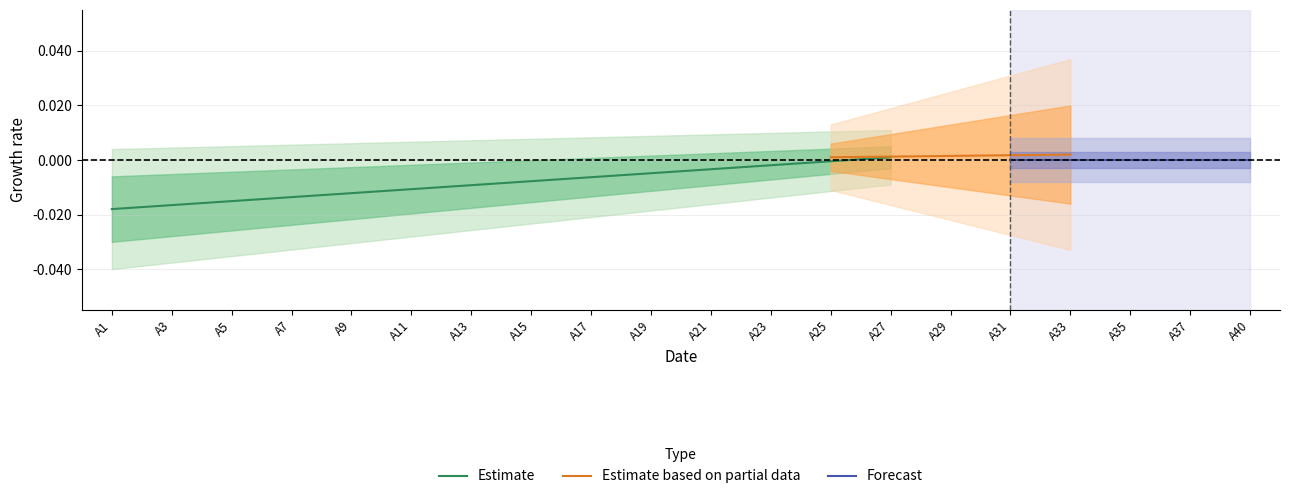

Which series changed the most between A11 and A27?

Estimate